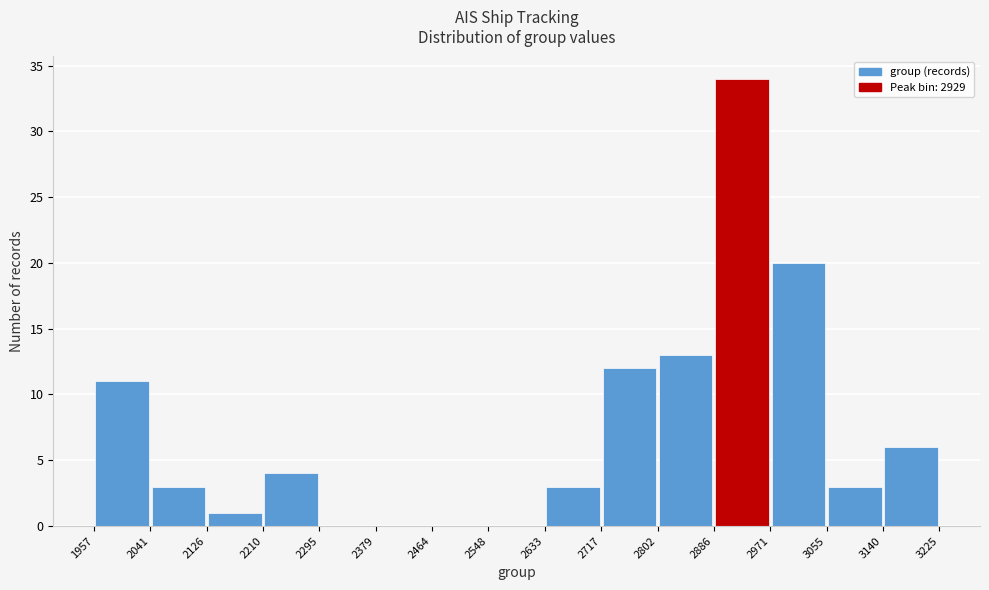

What is the height of the bar covering 1957 to 2041 on the x-axis? The values are not printed on the chart, so give them approximately, as read against the axis.

11